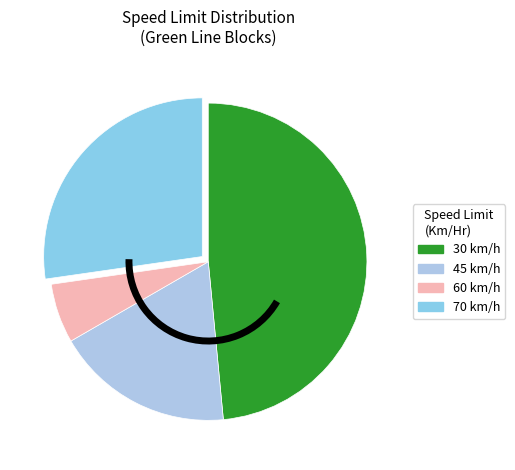

Count the number of slices in the pie.

4